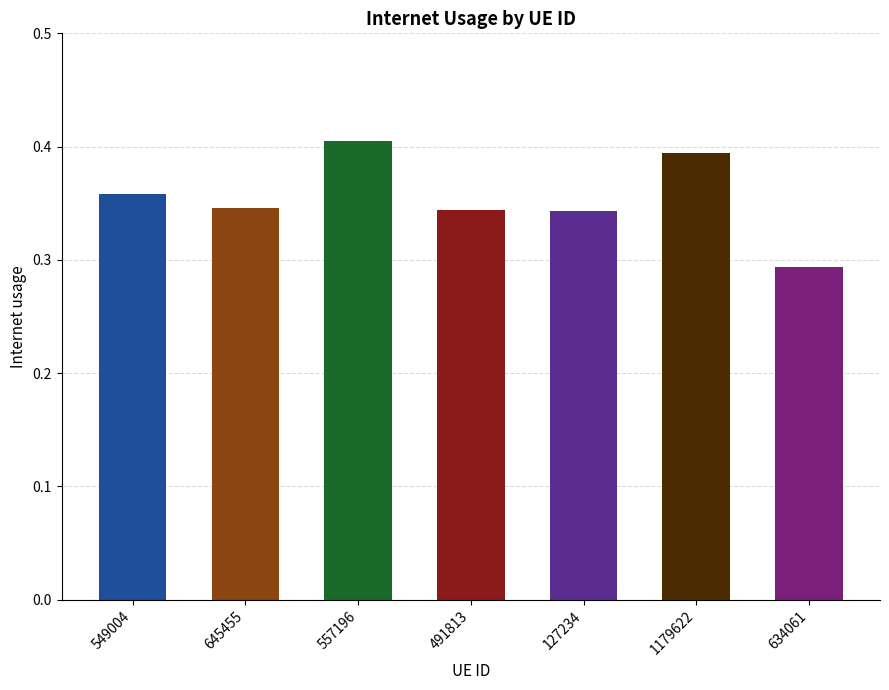

Which label corresponds to the smallest value in the chart?

634061